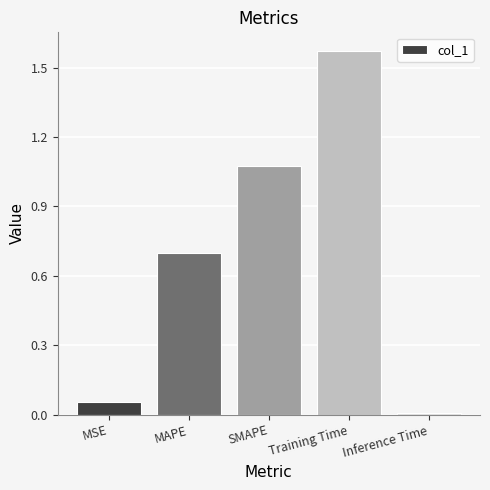

What is the sum of all values?

3.4